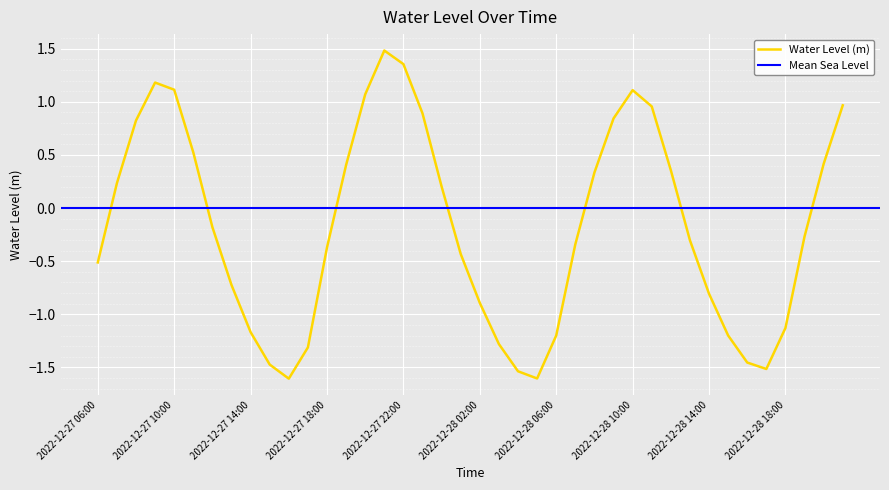

What position from the left is 2022-12-28 16:00?

35